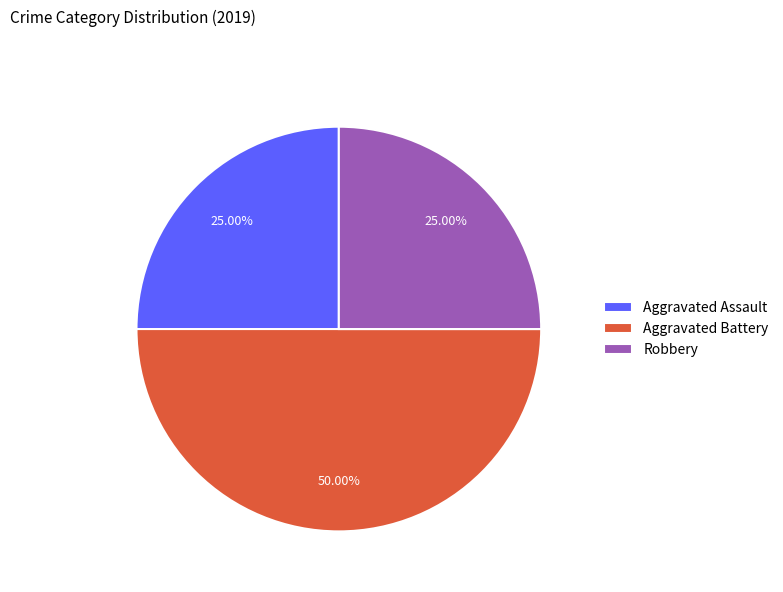

Approximately how many times larger is the value at Aggravated Assault compared to Aggravated Battery?

0.5